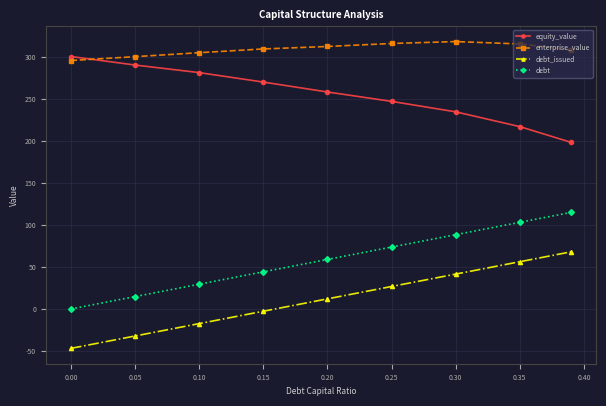

Does the chart have visible grid lines?

Yes